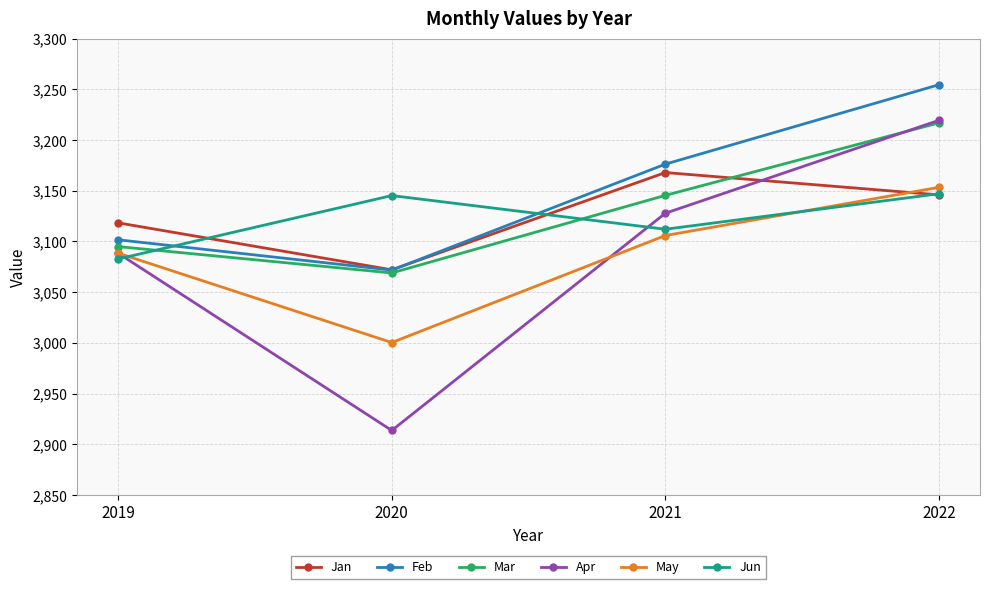

How many data points in Jun are less than 3145?

2